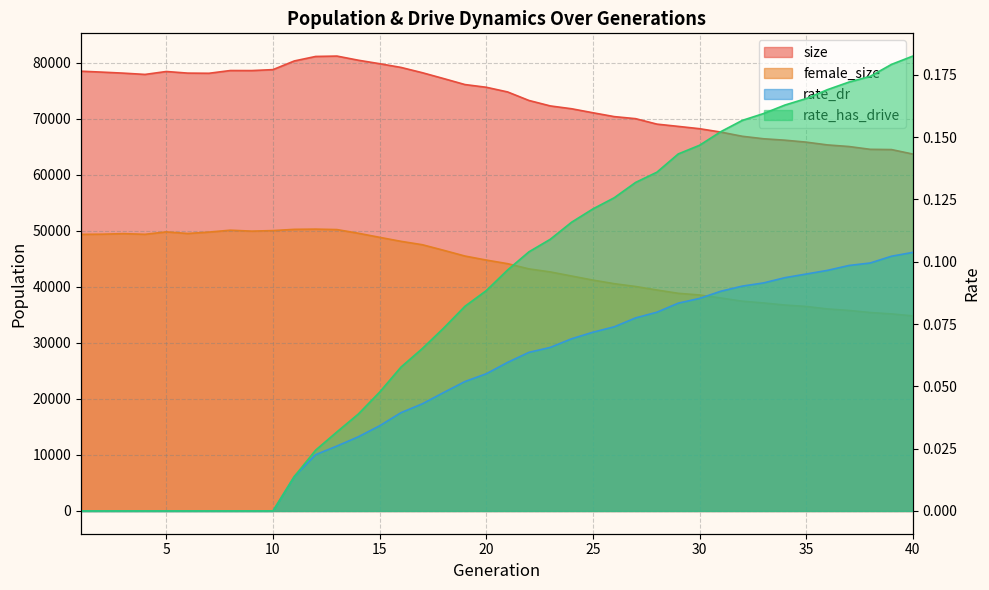

The rate_has_drive series shows 0.0 at 39. True or false?

False